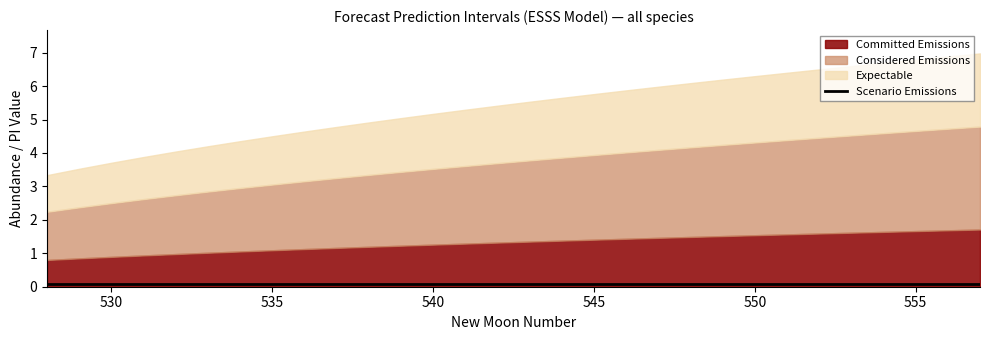

Where is upper_pi nearest to the value 5?

539